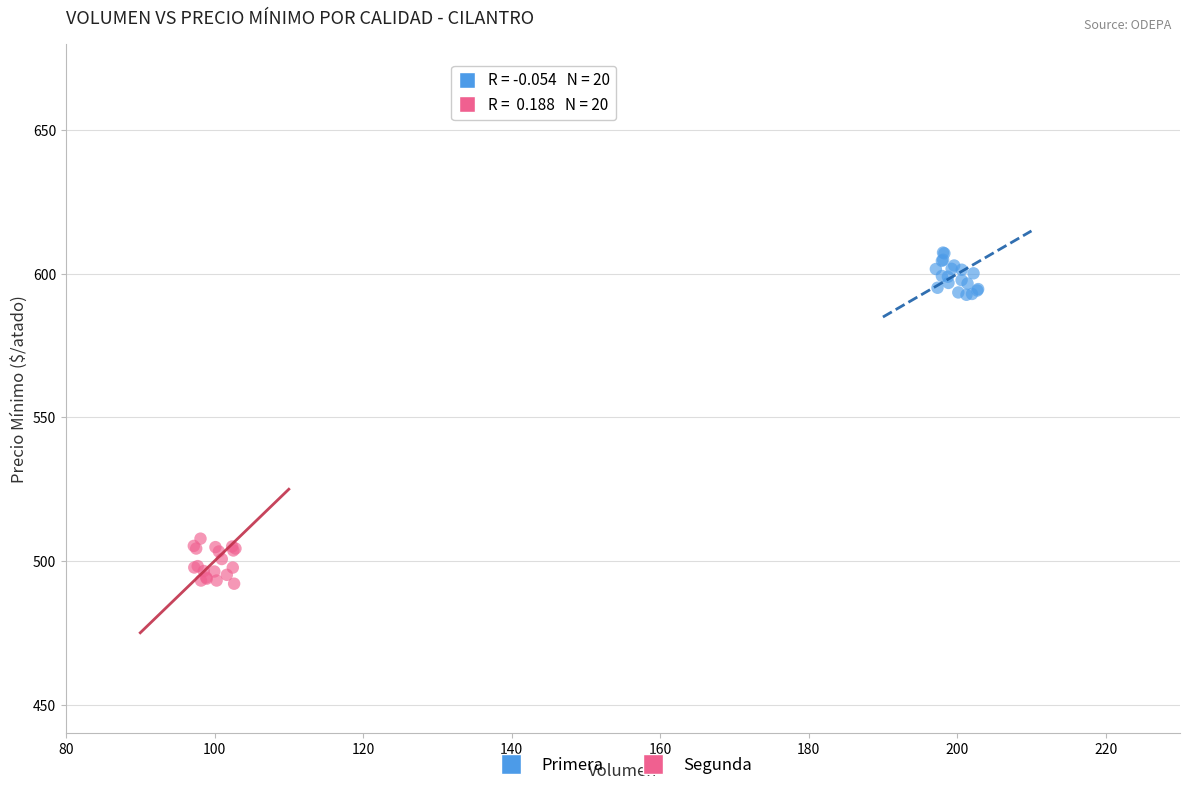

Which series reaches the minimum Y coordinate?

Segunda